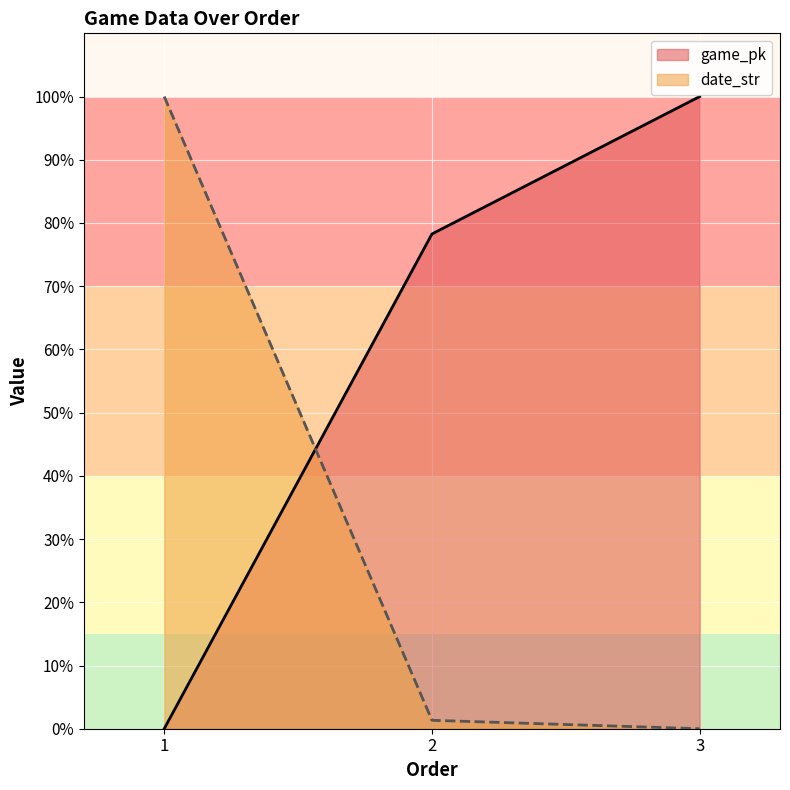

Which has a higher value, 1 or 2?

2